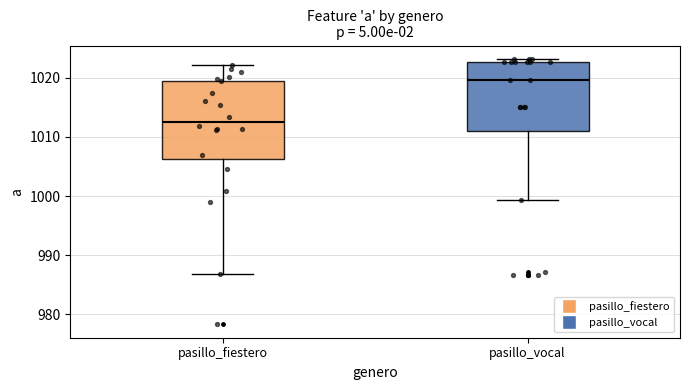

Comparing the boxes themselves (not the whiskers), which one is the tallest?

pasillo_fiestero